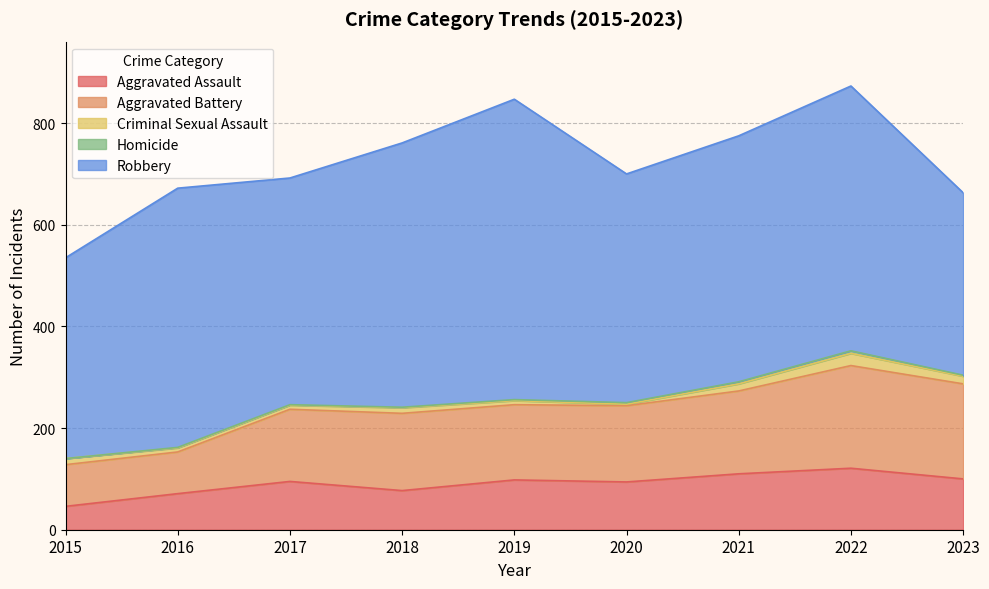

What is the average value of the Robbery series?

475